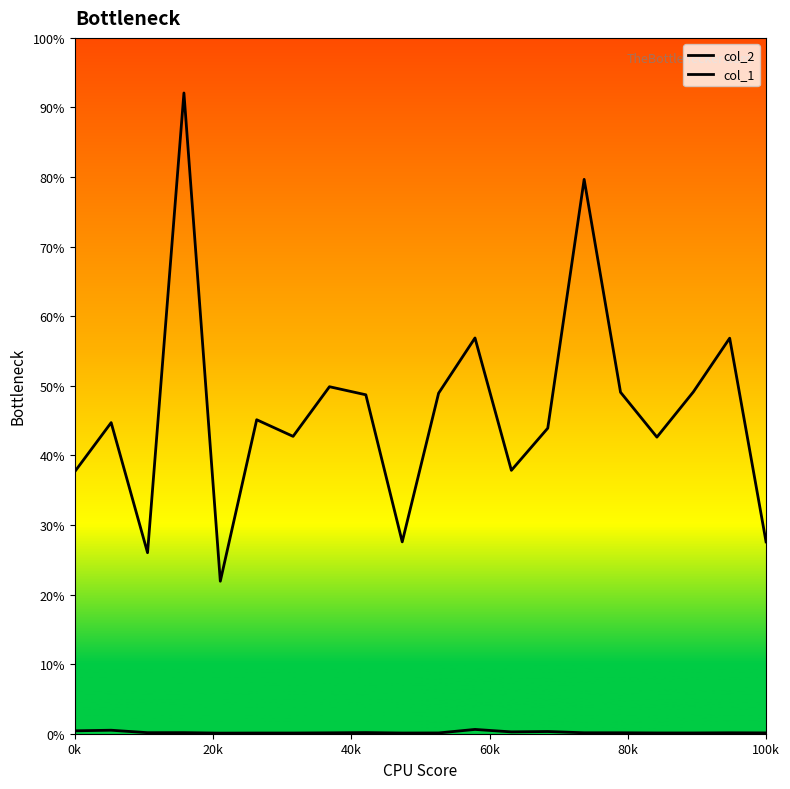

Does the chart display data point markers on the line(s)?

No